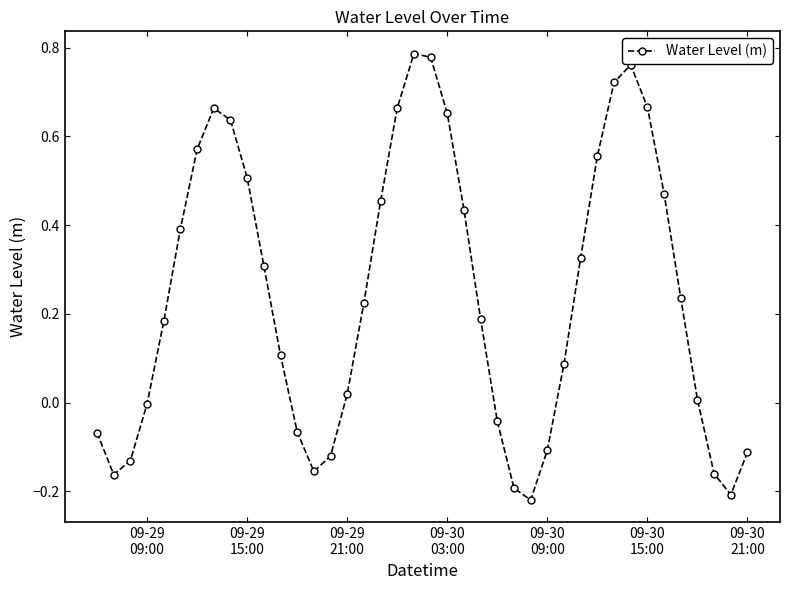

What is the difference between the maximum and minimum values?

1.0